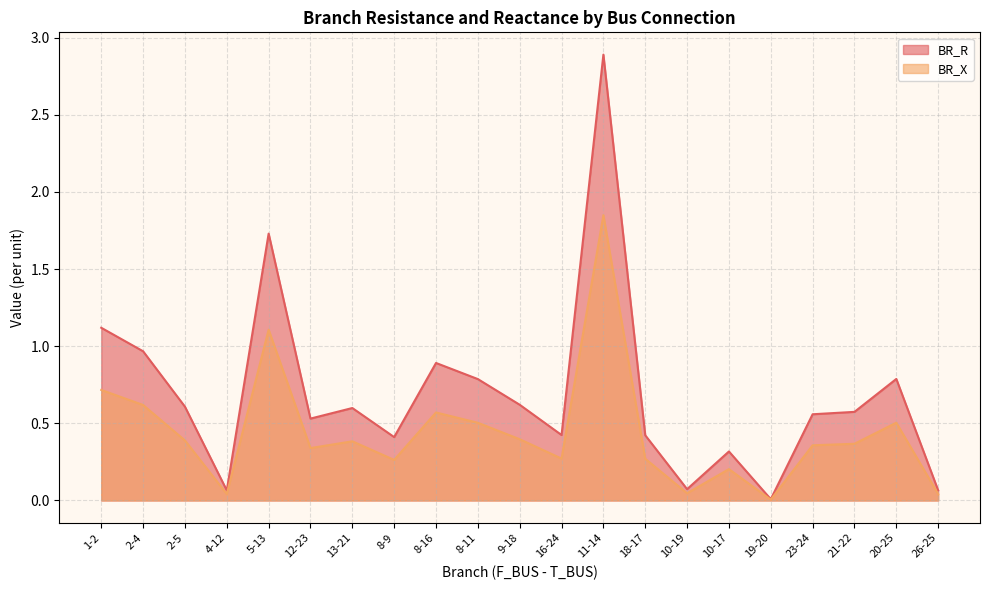

What is the value of the BR_X point at the 7th from the left?

0.4